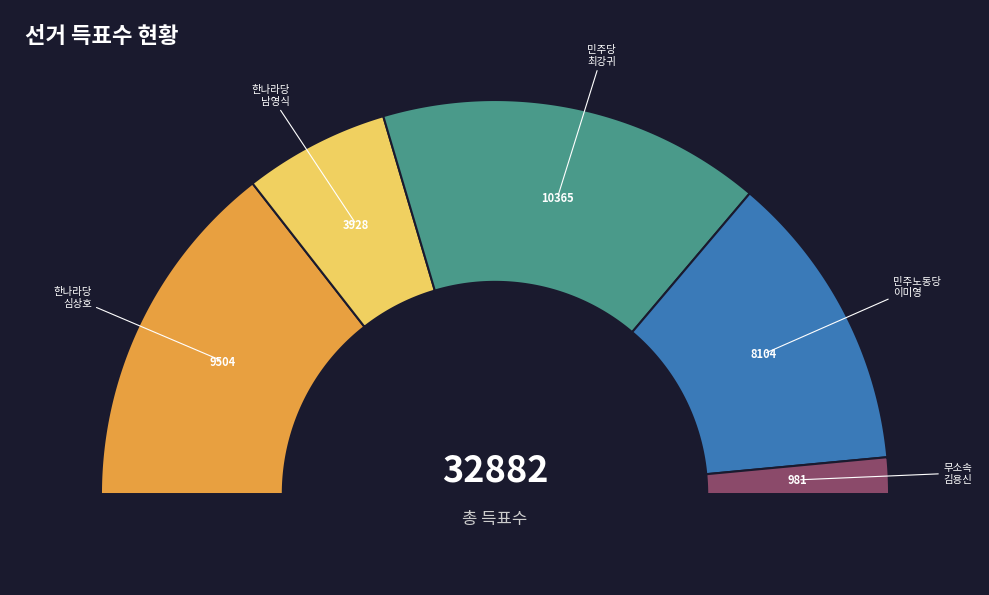

Count the number of slices in the pie.

5